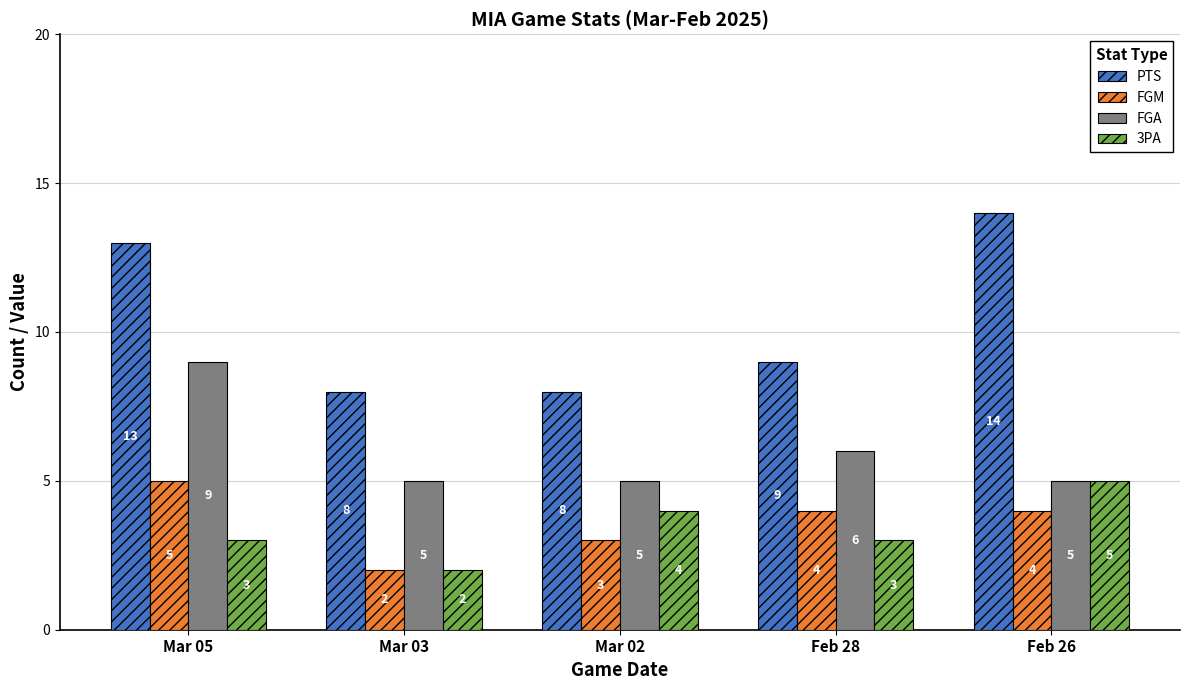

How many groups of bars are there?

5